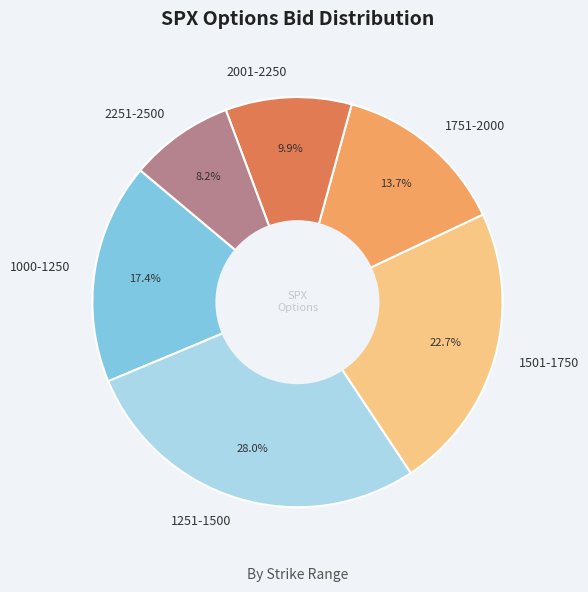

Between 2251-2500 and 1000-1250, which is larger?

1000-1250